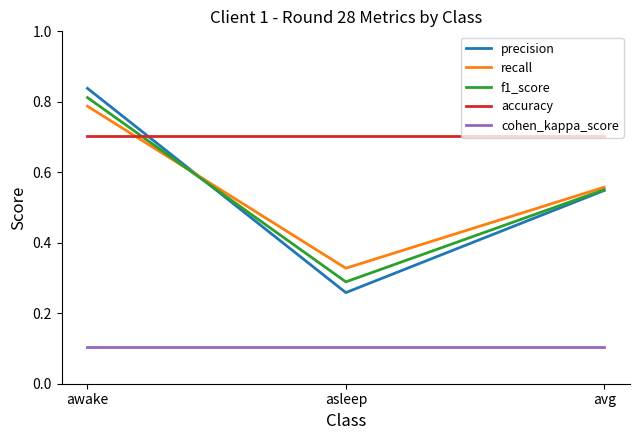

What is the sum of all precision values?

1.6